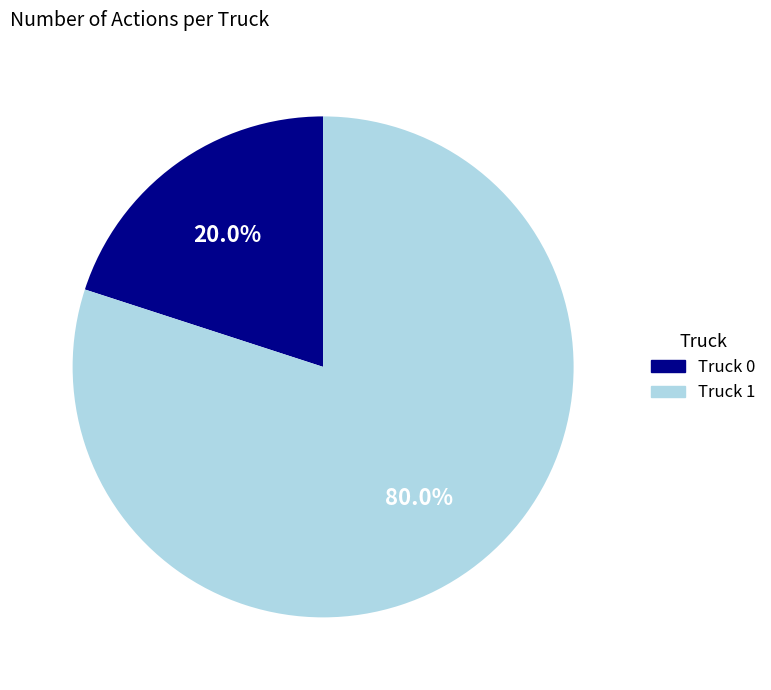

What portion of the pie excludes Truck 1?

20.0%